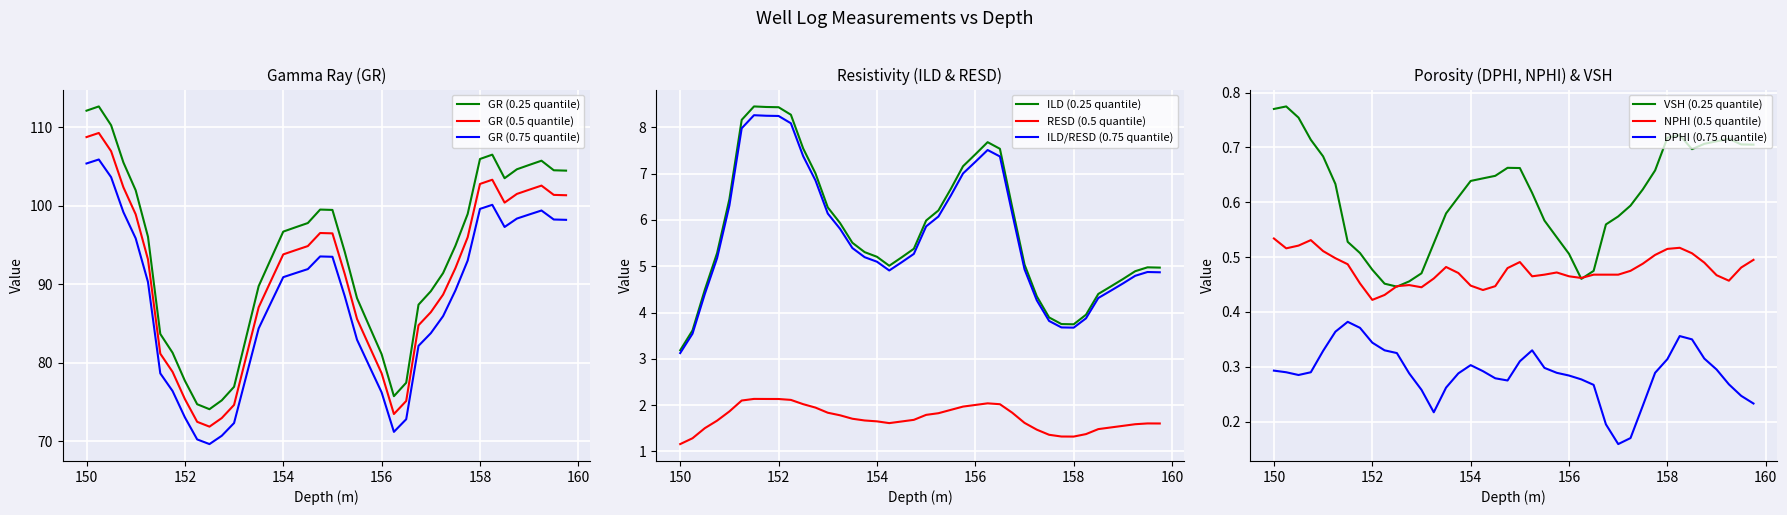

True or false: GR (0.75 quantile) and GR (0.25 quantile) cross at least once.

False